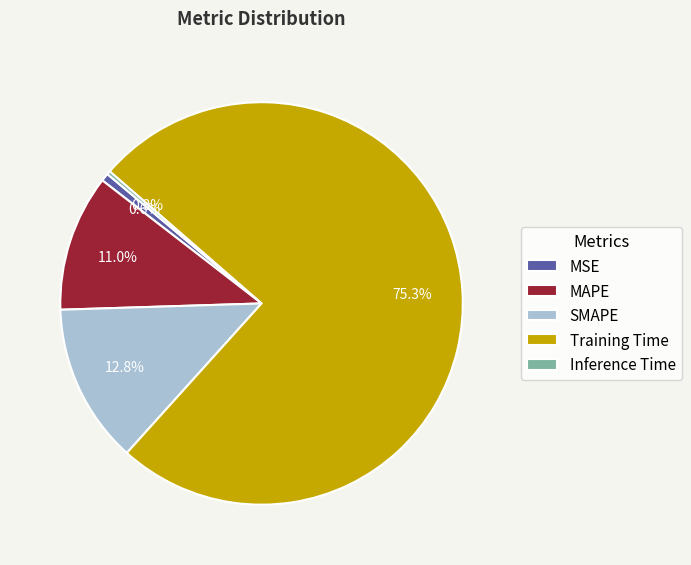

Which has a higher value, MAPE or MSE?

MAPE